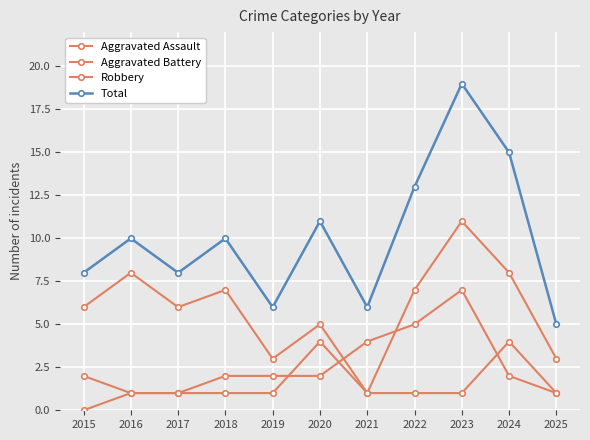

Between which two adjacent categories do Aggravated Assault and Aggravated Battery first intersect?

2019 and 2020